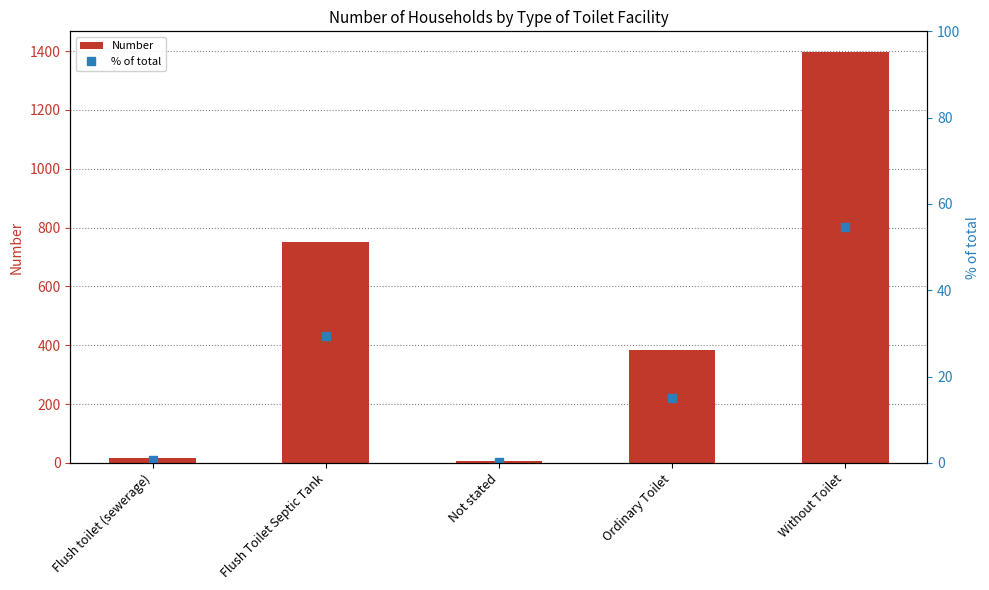

Are the bars horizontal?

No